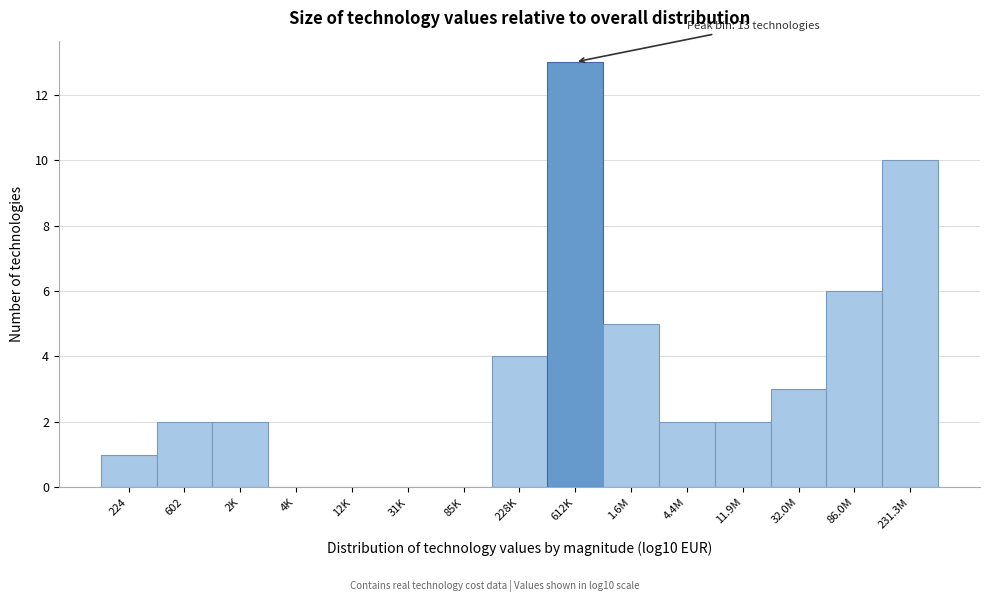

Reading left to right, list all the values displayed in this chart.

224=1	602=2	2K=2	4K=0	12K=0	31K=0	85K=0	228K=4	612K=13	1.6M=5	4.4M=2	11.9M=2	32.0M=3	86.0M=6	231.3M=10